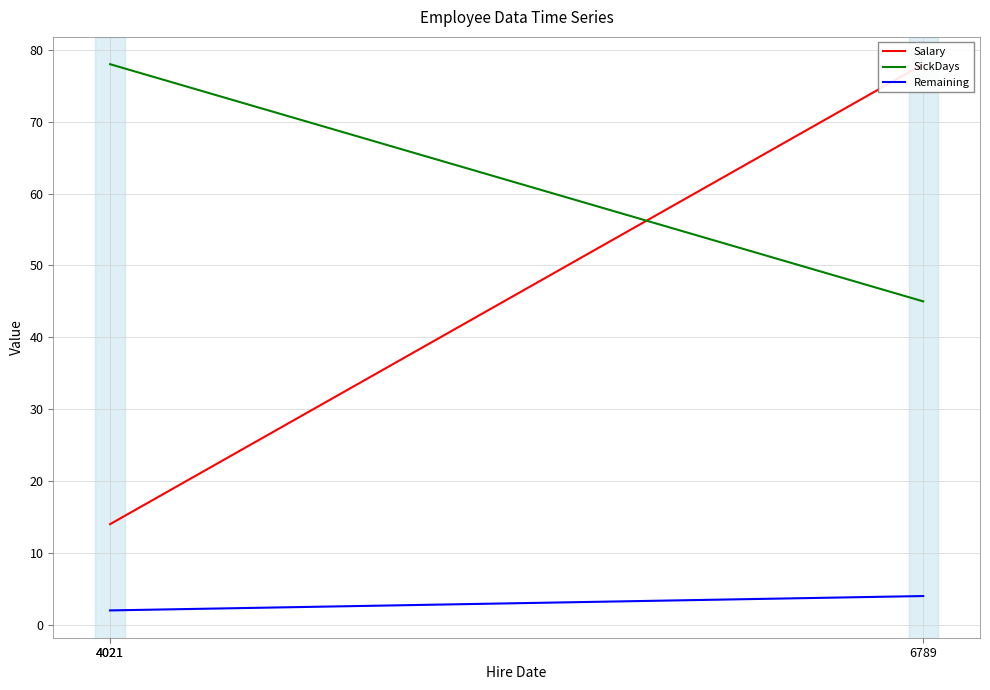

Which series changed the most between 4021 and 4021?

Salary